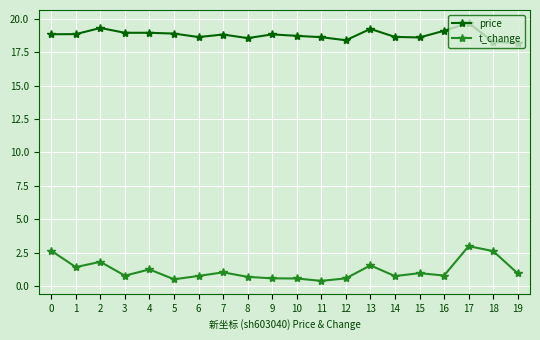

Rank the series by their average value, from lowest to highest.

t_change, price